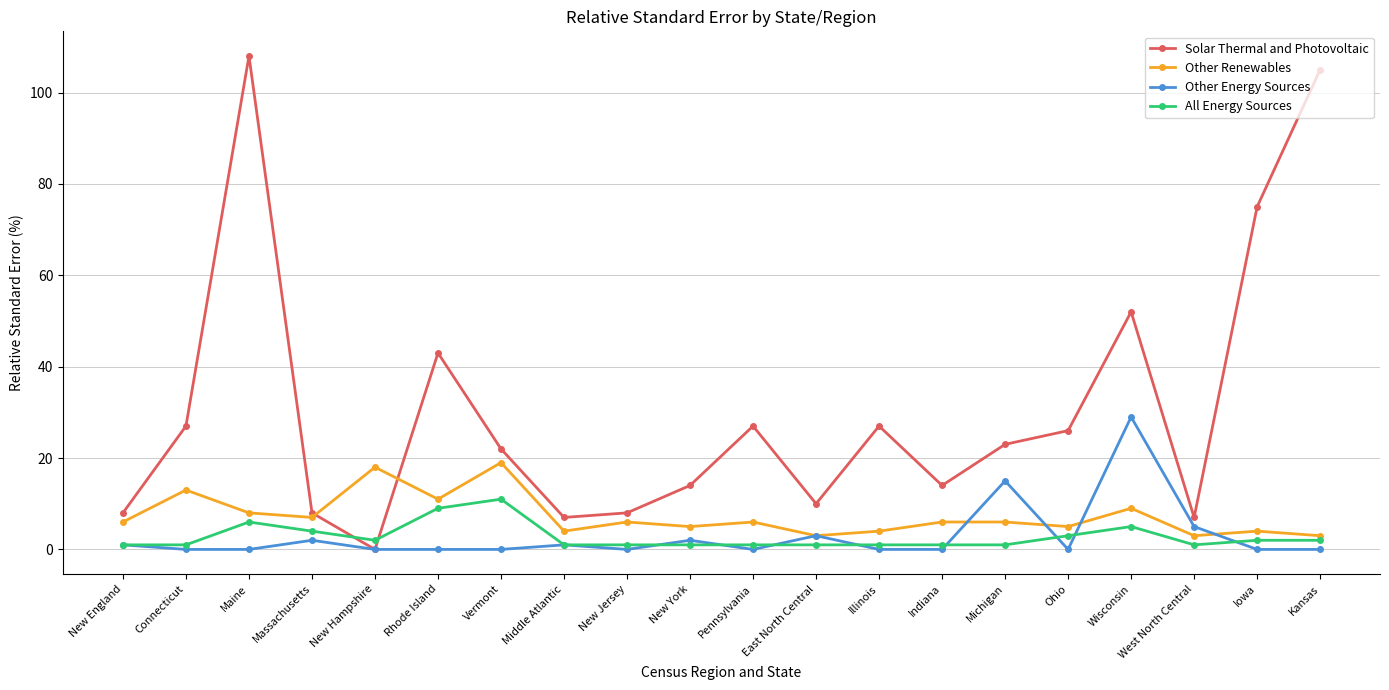

Which series has the largest total across all categories?

Solar Thermal and Photovoltaic